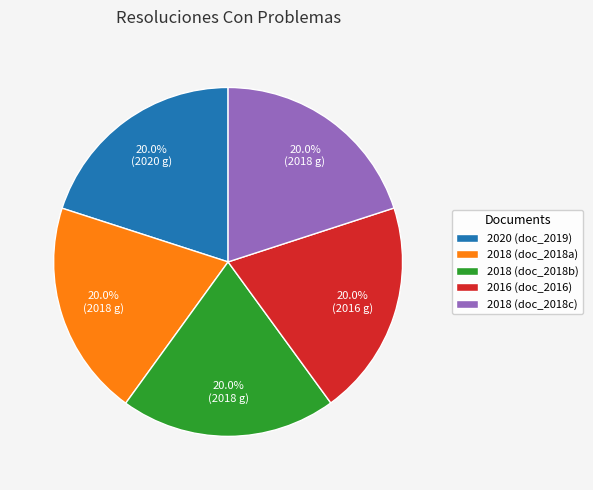

Approximately how many times larger is the value at 2016 (doc_2016) compared to 2018 (doc_2018c)?

1.0